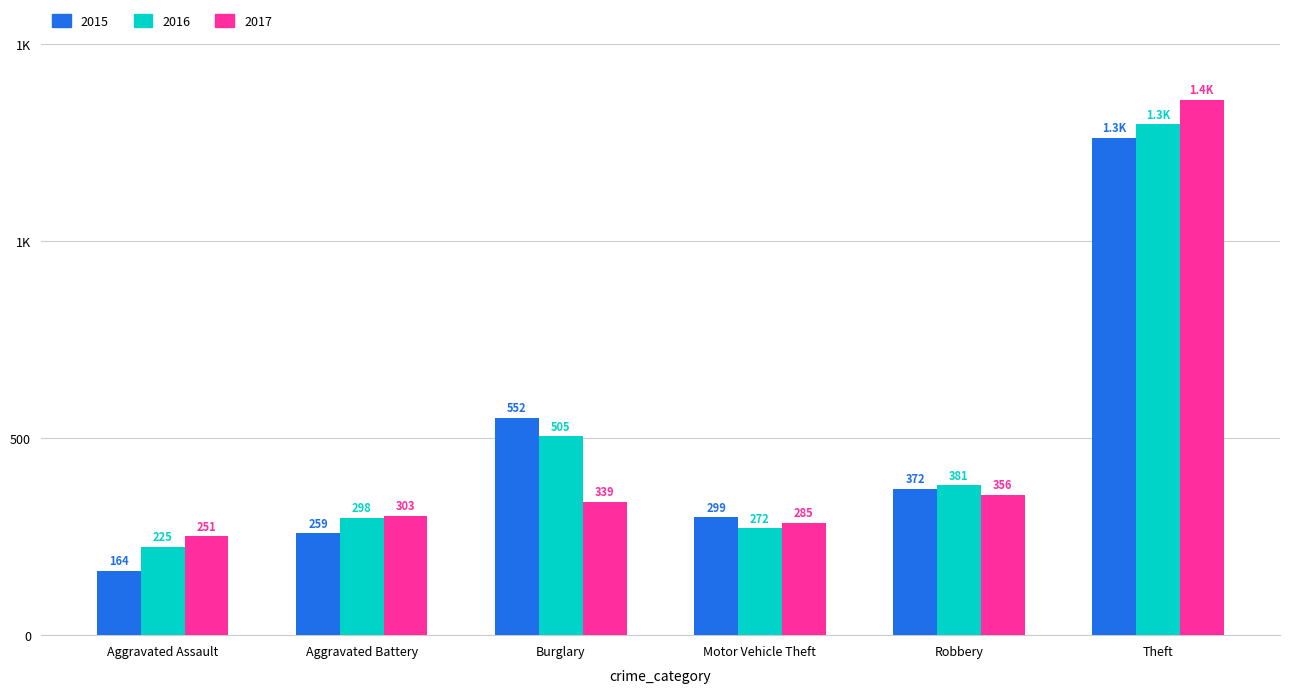

Rank the series by their average value, from lowest to highest.

2017, 2015, 2016